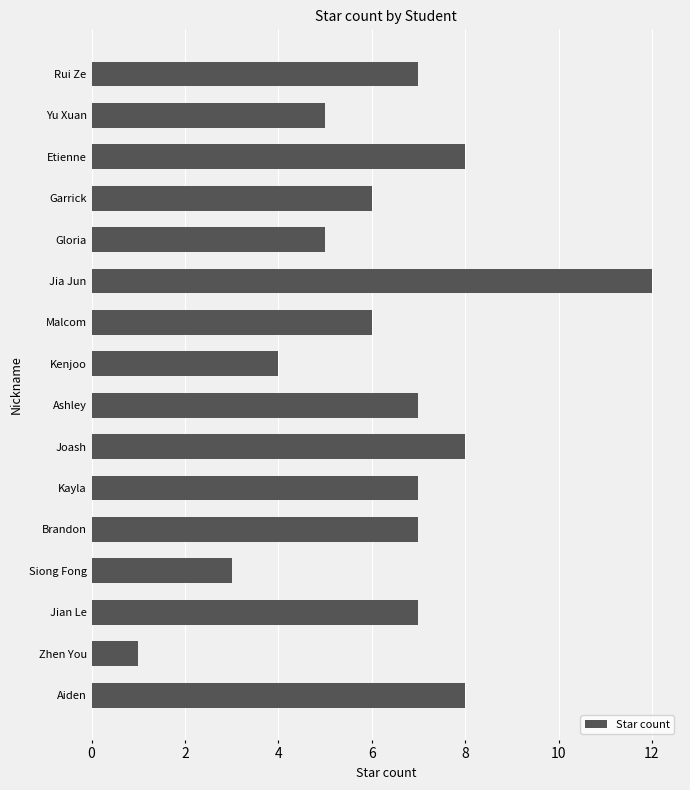

What is the label of the 7th bar from the top?

Malcom